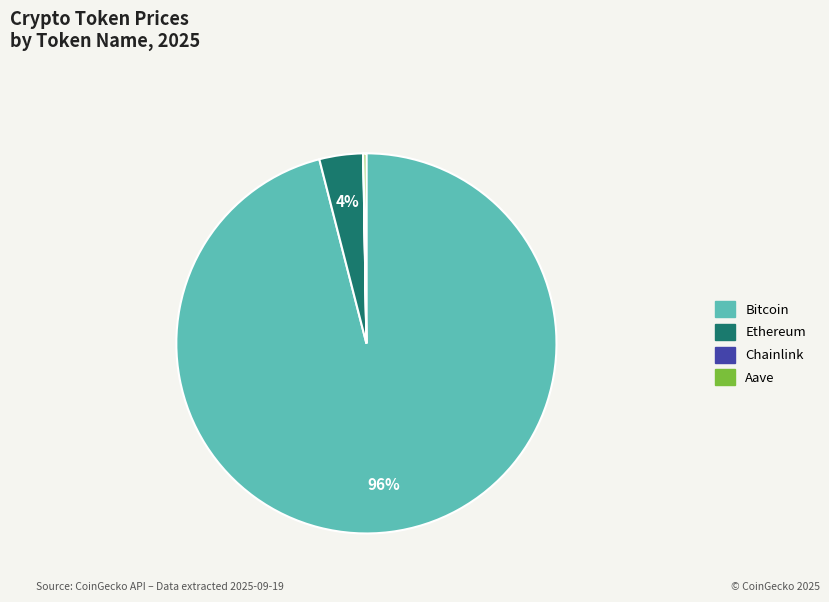

Is there any slice that represents more than half of the pie?

Yes